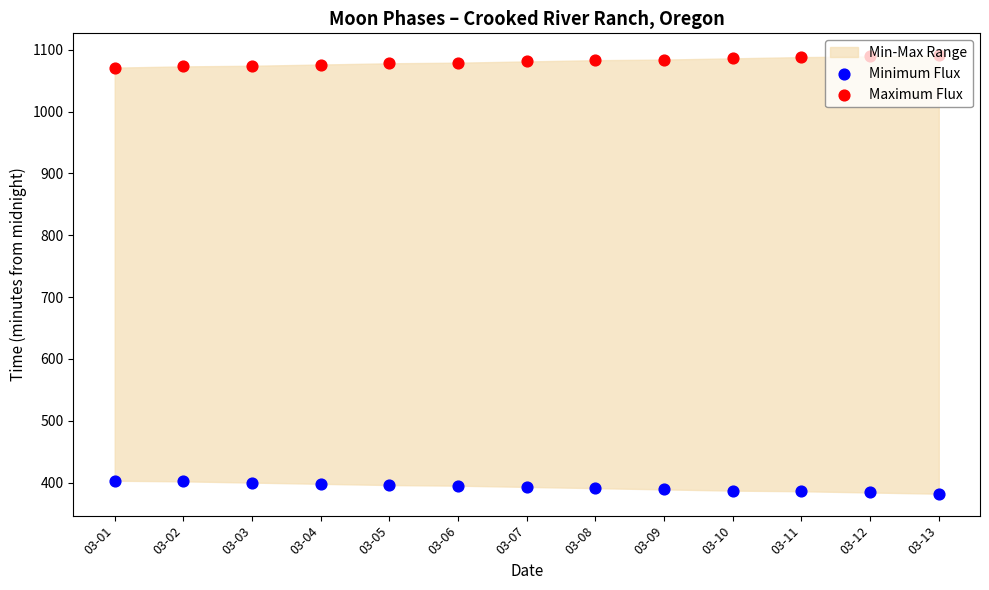

Is the value of Minimum Flux at 03-05 greater than the value of Maximum Flux at 03-08?

No